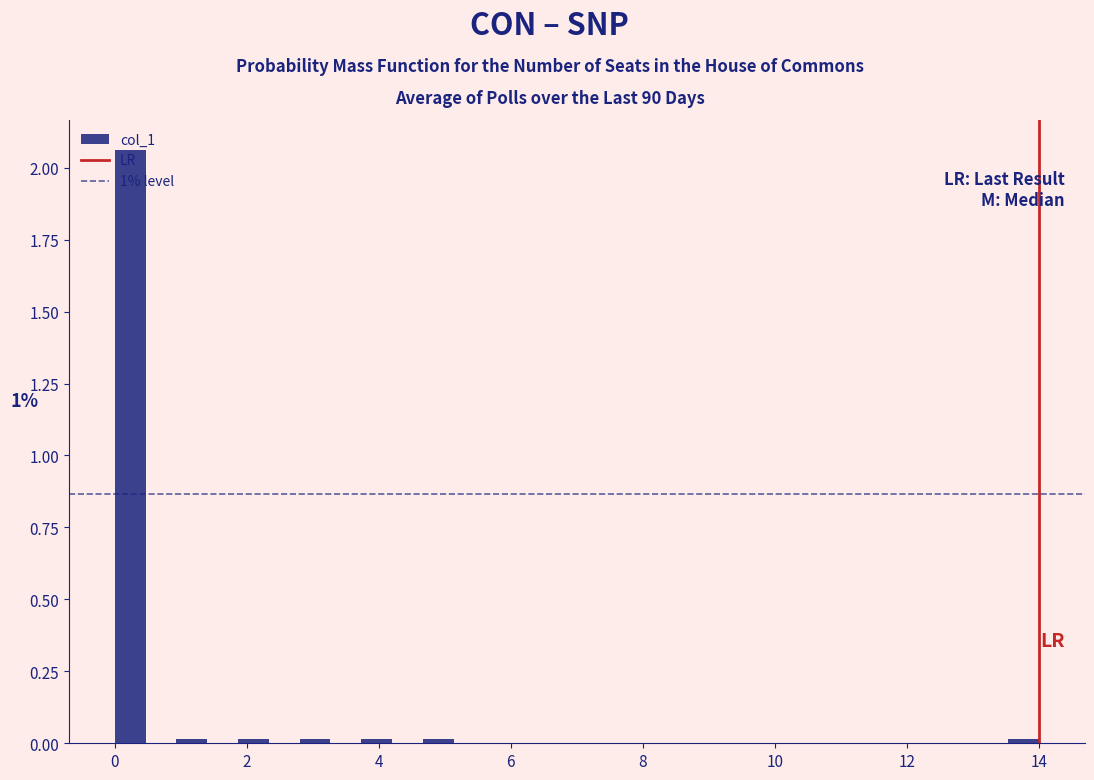

Read against the x-axis, roughly where is the centre of the tallest bar?

0.2